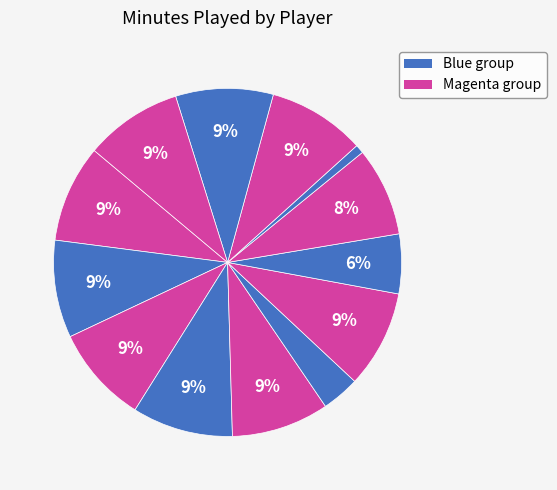

Count the number of slices in the pie.

13